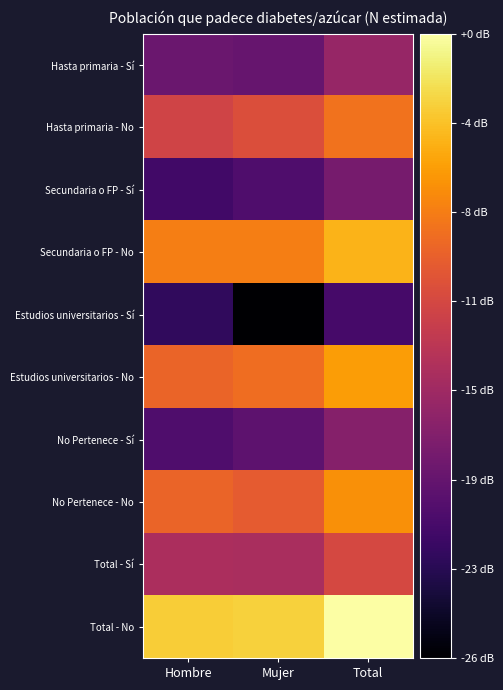

At which category is the sum across all series the highest?

Total